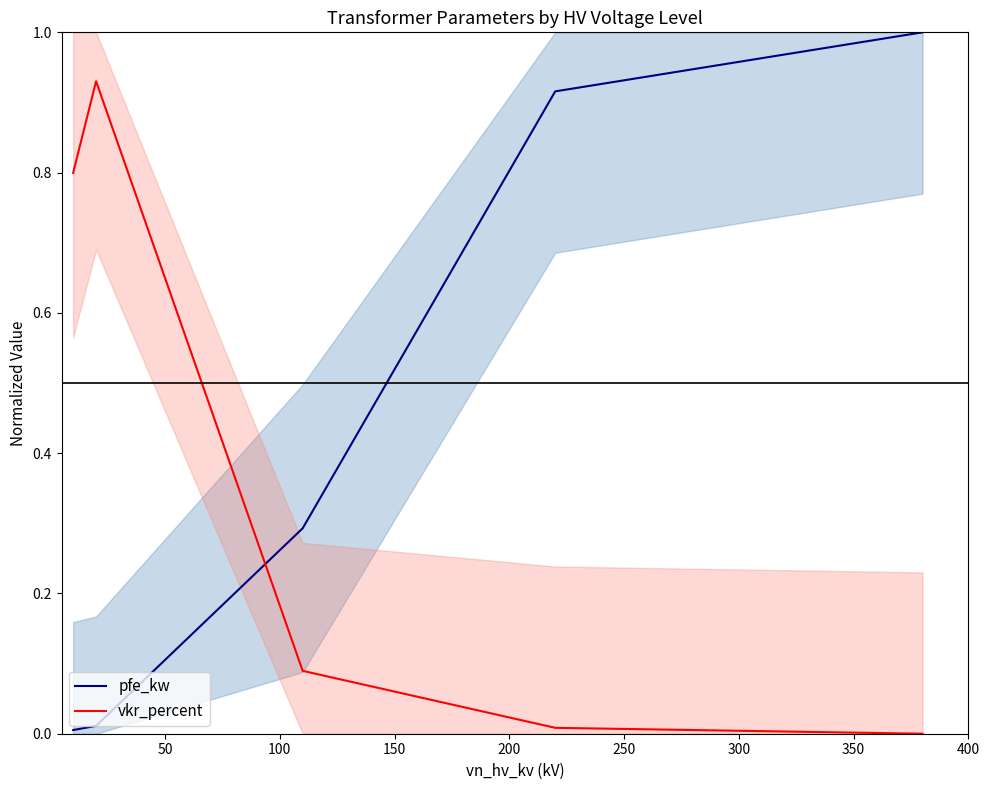

Is the value of vkr_percent at 0 greater than the value of pfe_kw at 150?

No